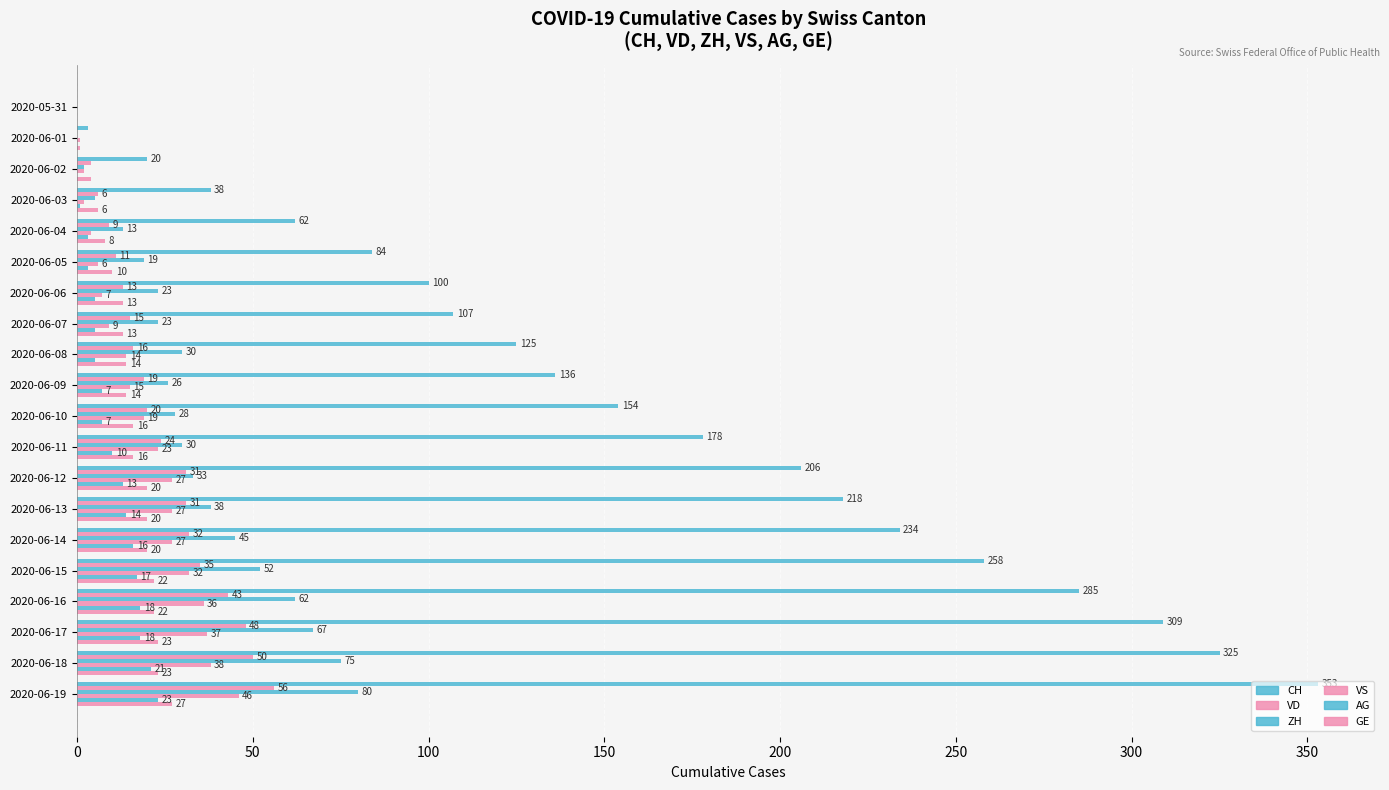

How many series are shown in this chart?

6